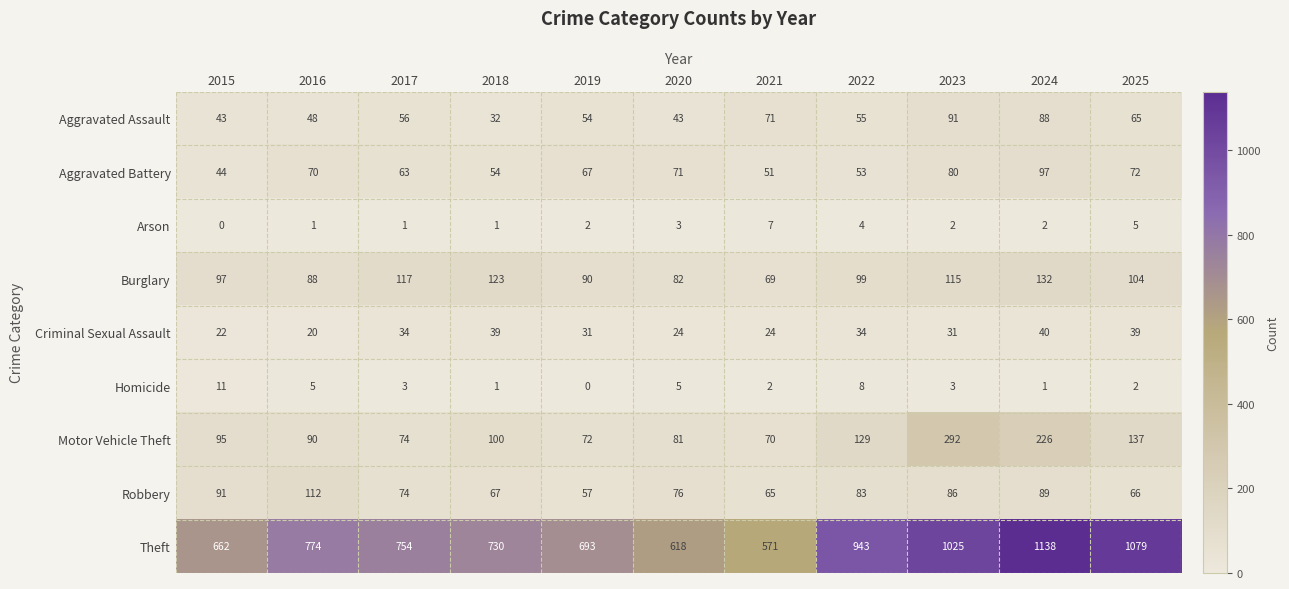

How many categories are shown in the chart?

11